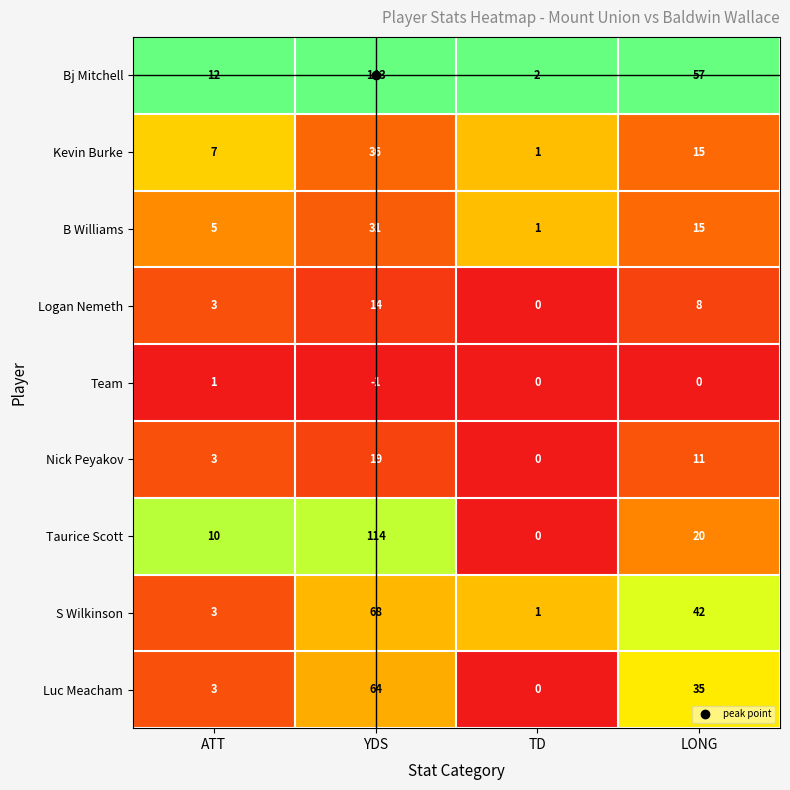

What is the spread (max minus min) of values at ATT?

11